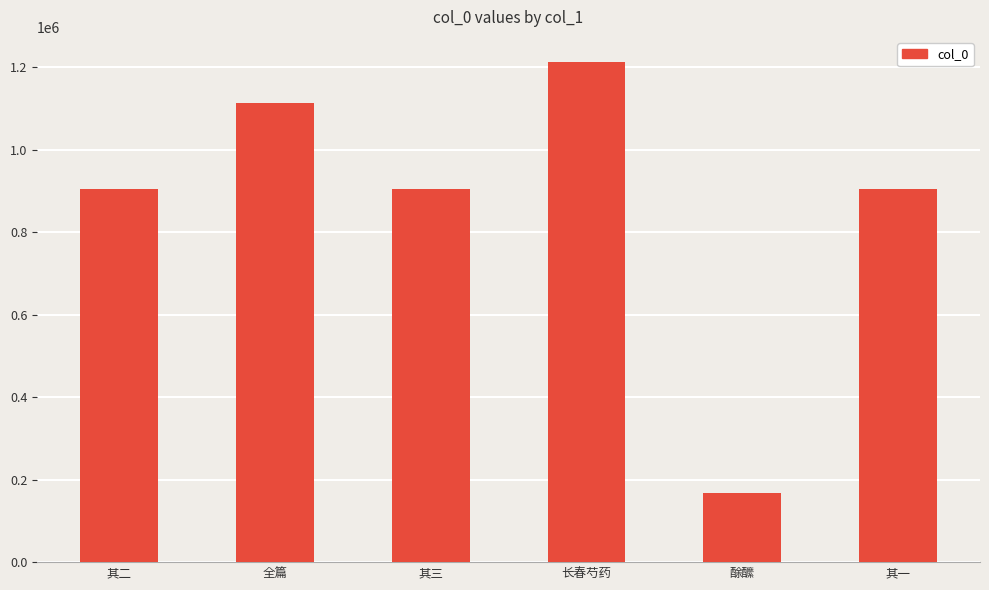

What is the ratio of the value at 酴醿 to the value at 其一?

0.2